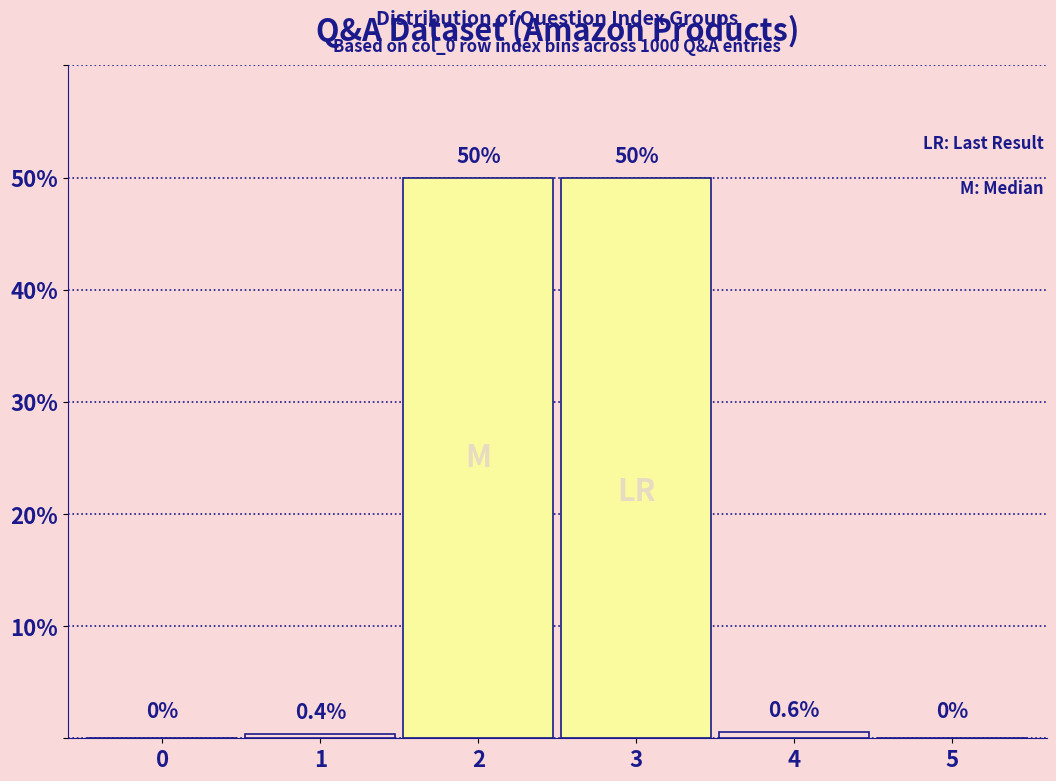

Reading right to left, transcribe all the data shown in this chart.

5=0.0	4=0.6	3=50.0	2=50.0	1=0.4	0=0.0